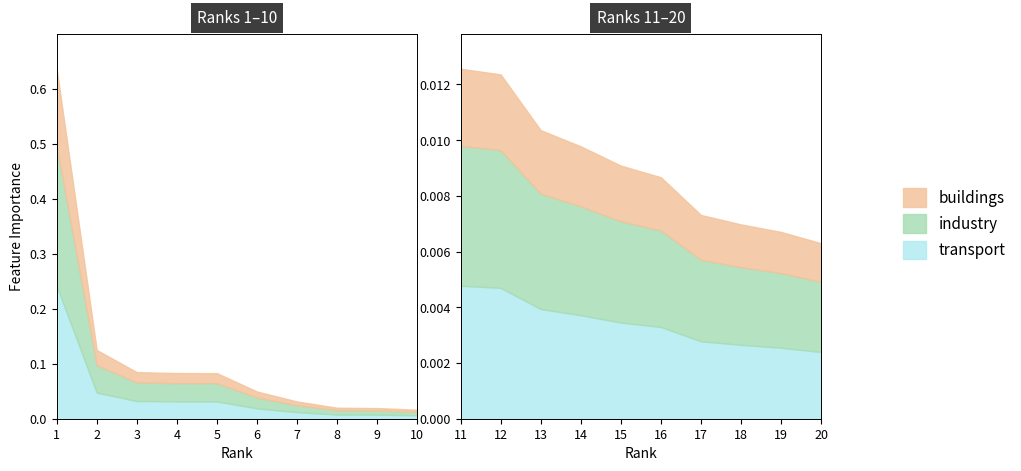

The chart shows a value of 0.0 at 20. True or false?

True